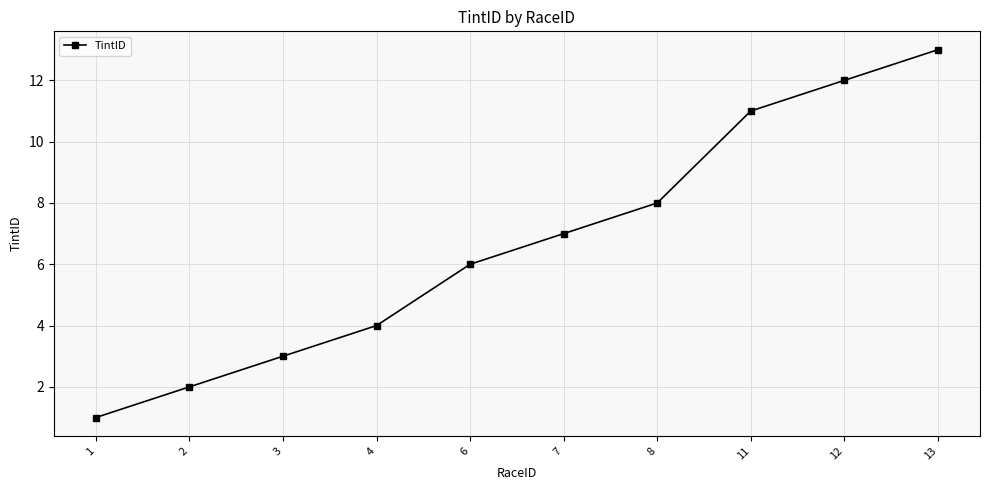

Is it true that the value at 6 is 4?

False